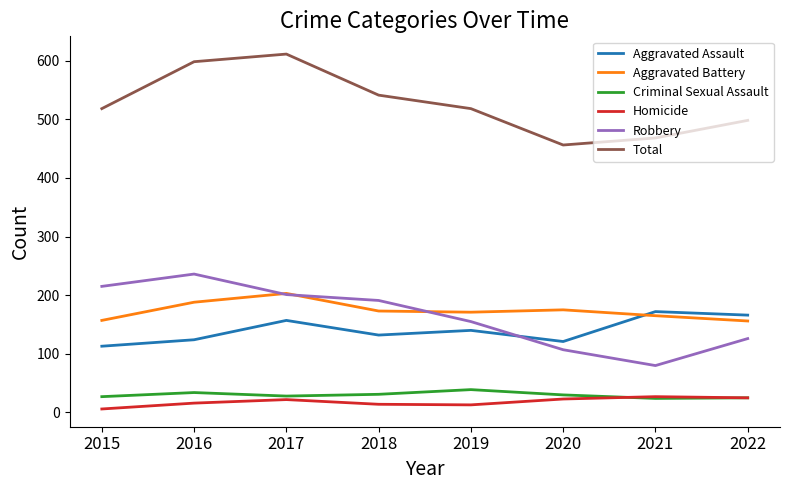

True or false: Aggravated Battery has a value of 112 at 2017.

False